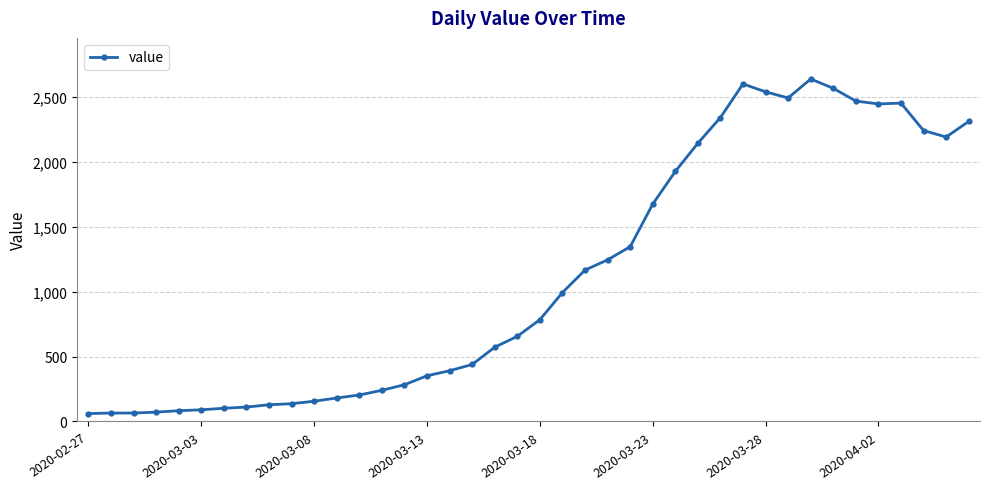

What is the maximum value shown in the chart?

2638